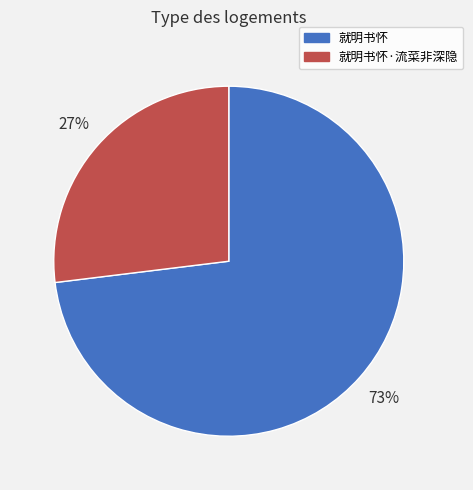

To the nearest percent, what is the difference between the largest and smallest slice percentages?

46%